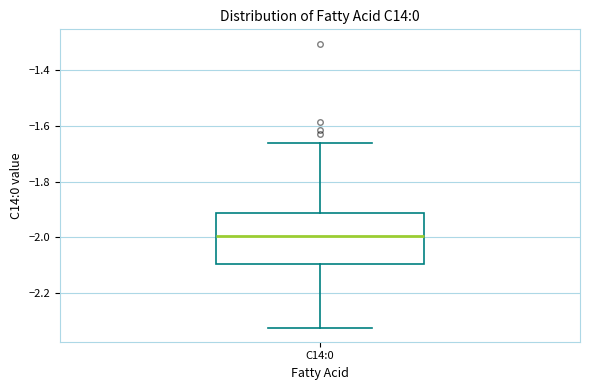

Where is the upper edge of the box for C14:0 on the y-axis? The values are not printed on the chart, so give them approximately, as read against the axis.

-1.92